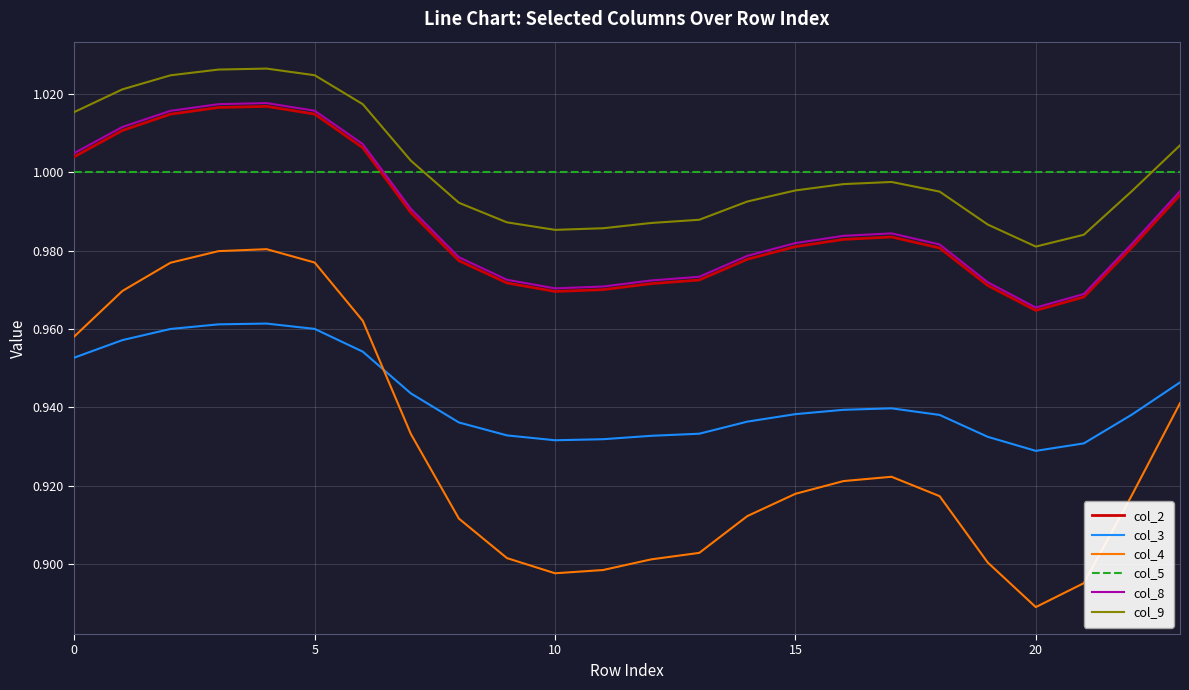

True or false: col_9 and col_2 cross at least once.

False